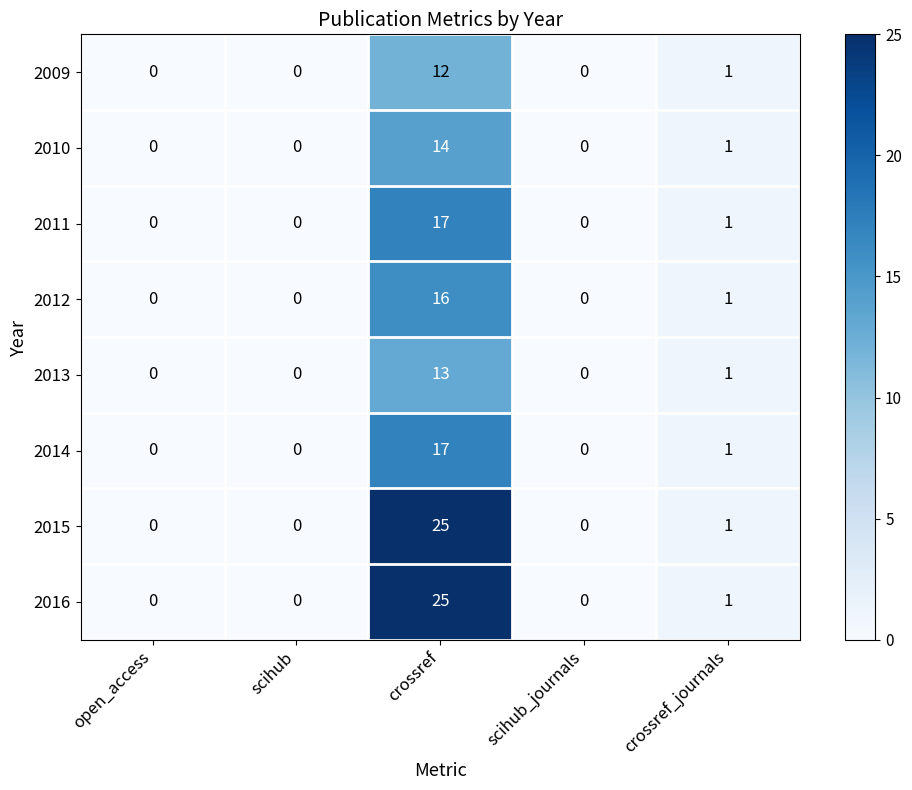

Where is 2016 nearest to the value 12?

crossref_journals